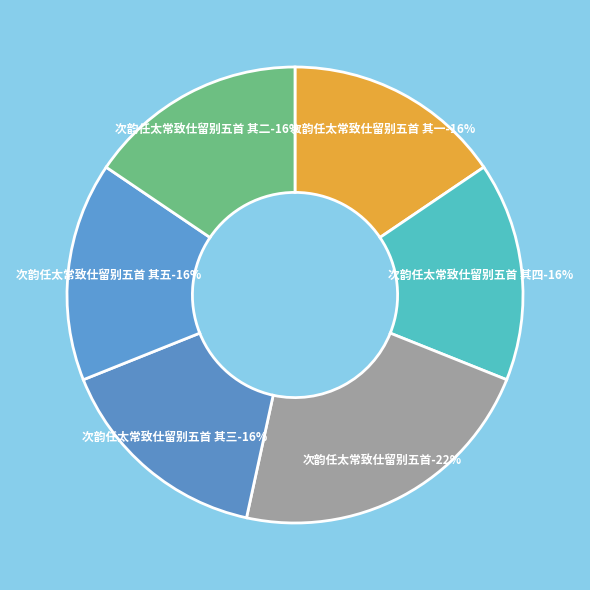

What percentage is the 次韵任太常致仕留别五首 其三 slice, to the nearest percent?

16%